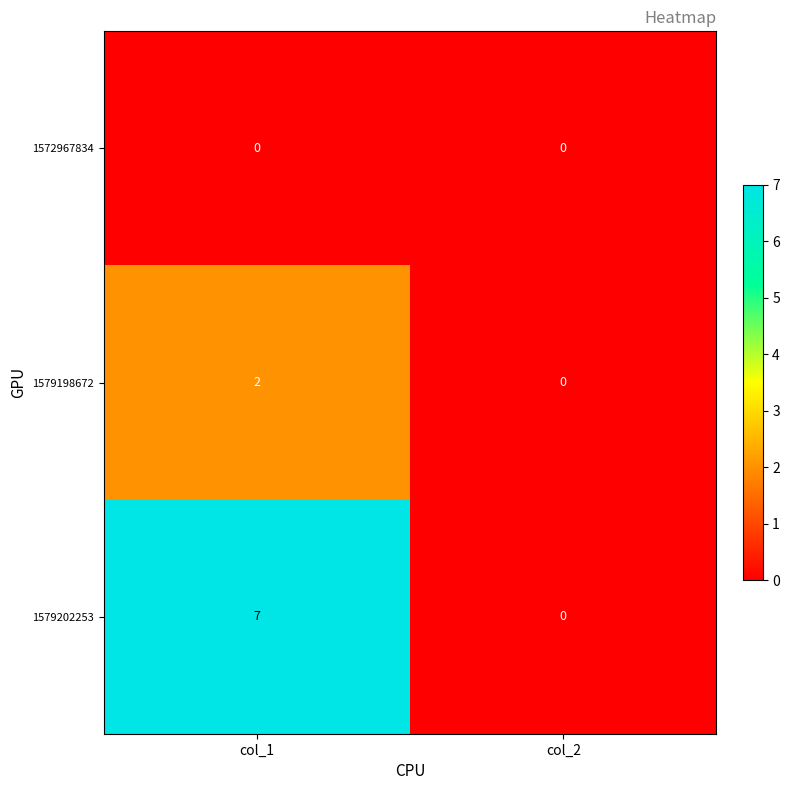

The 1579198672 series shows 2 at col_1. True or false?

True